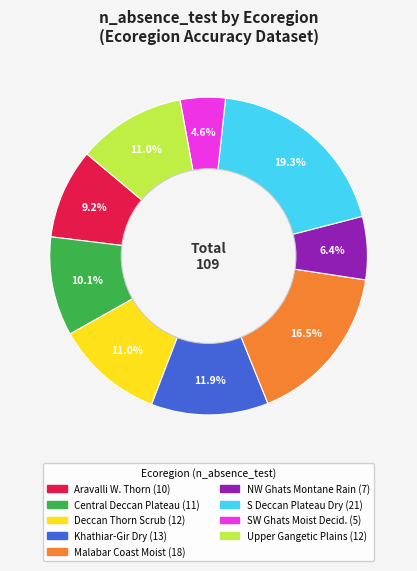

Does any single category account for the majority?

No